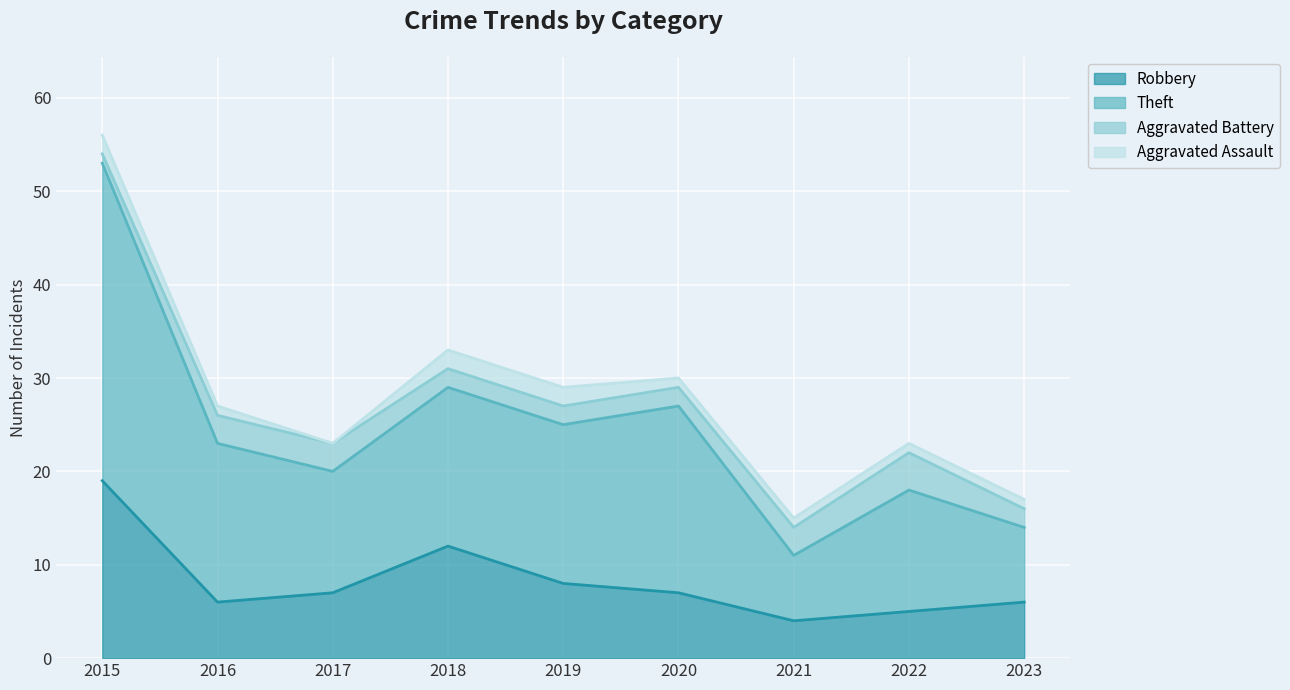

Read the Robbery value at 2022.

5